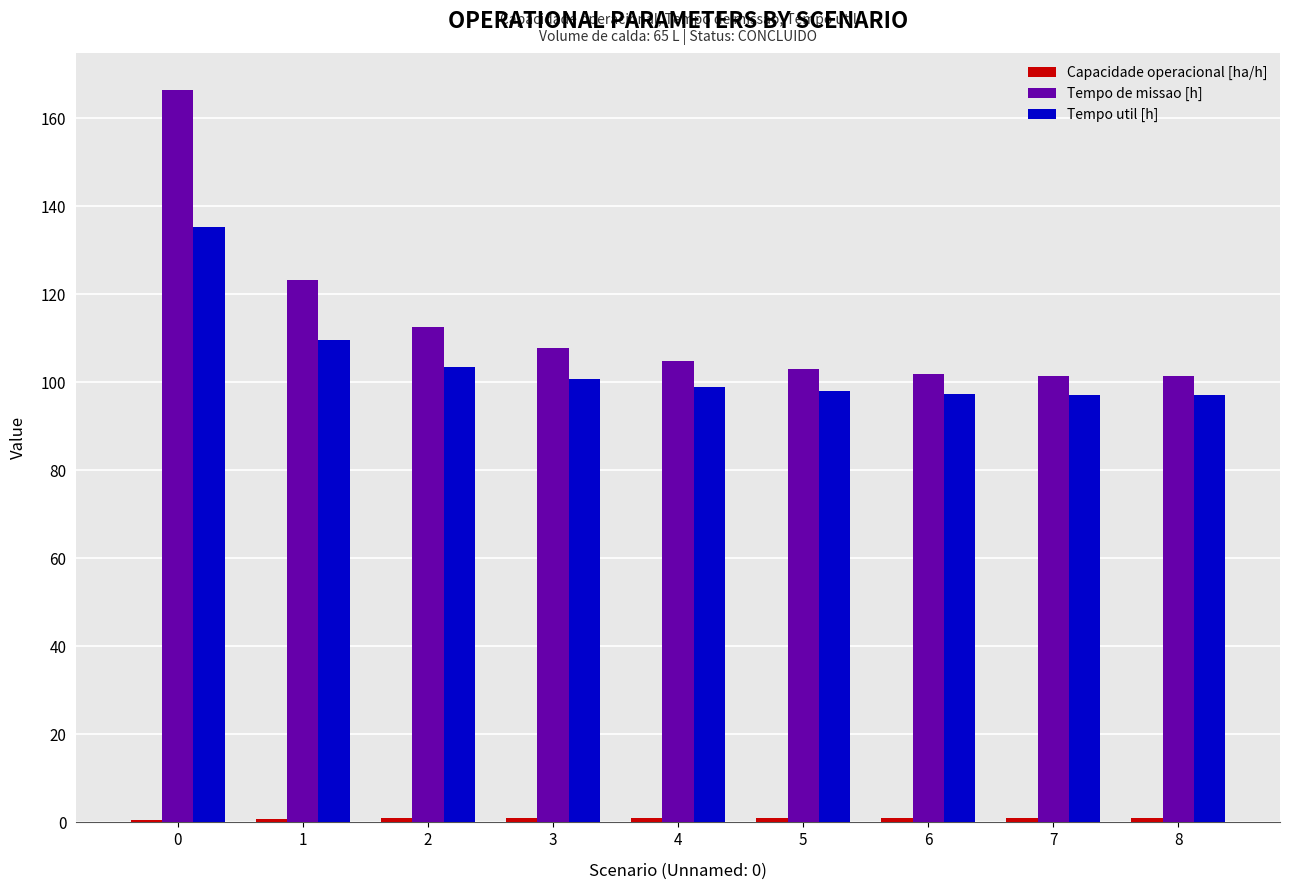

The value of Tempo util [h] at 1 is 31.4. True or false?

False